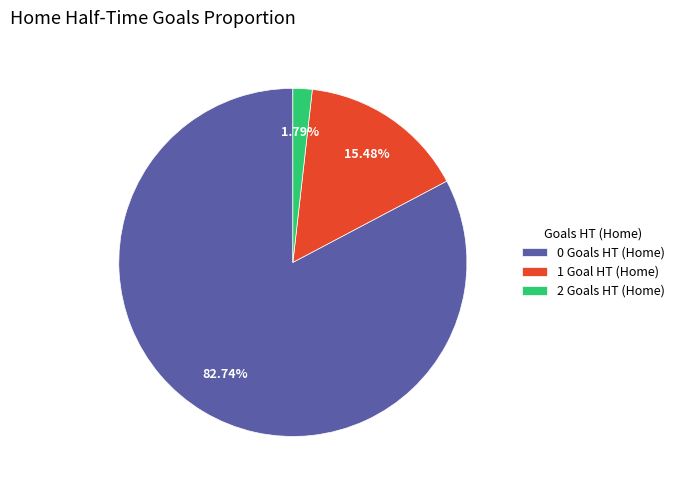

To the nearest percent, what is the difference between the 0 and 1 slice percentages?

67%